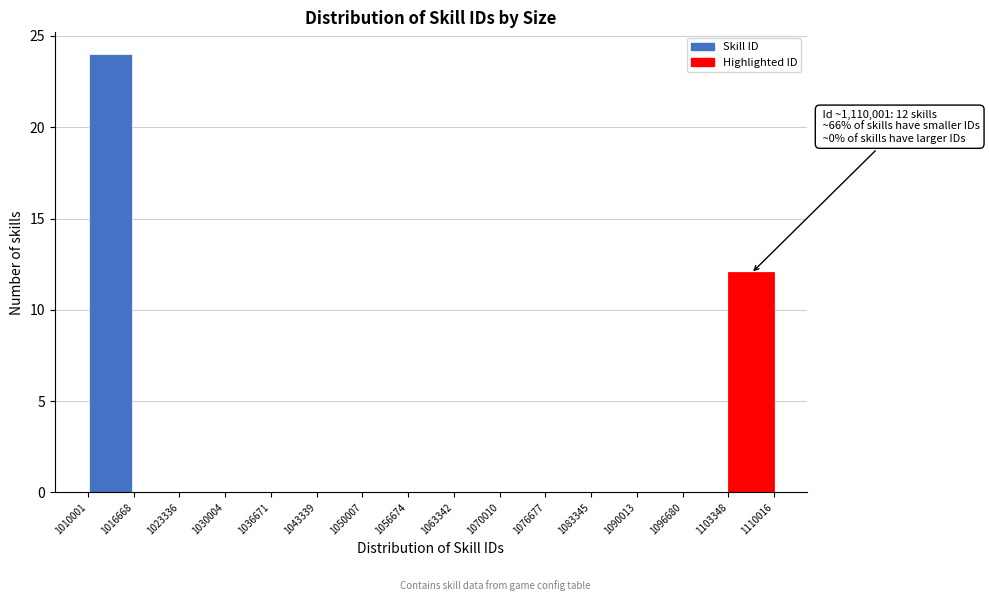

Over which range of the x-axis is the bar tallest?

1010001 to 1016668